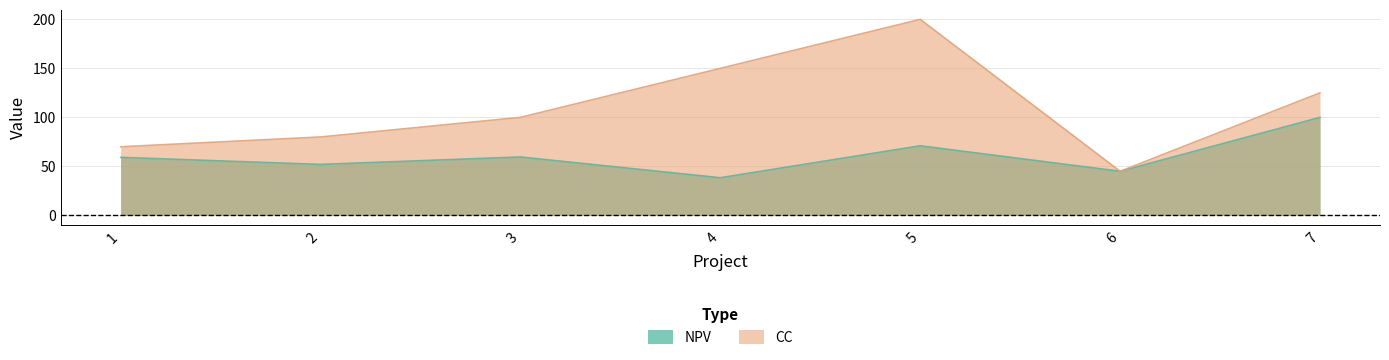

Which category has the highest value across all series?

5